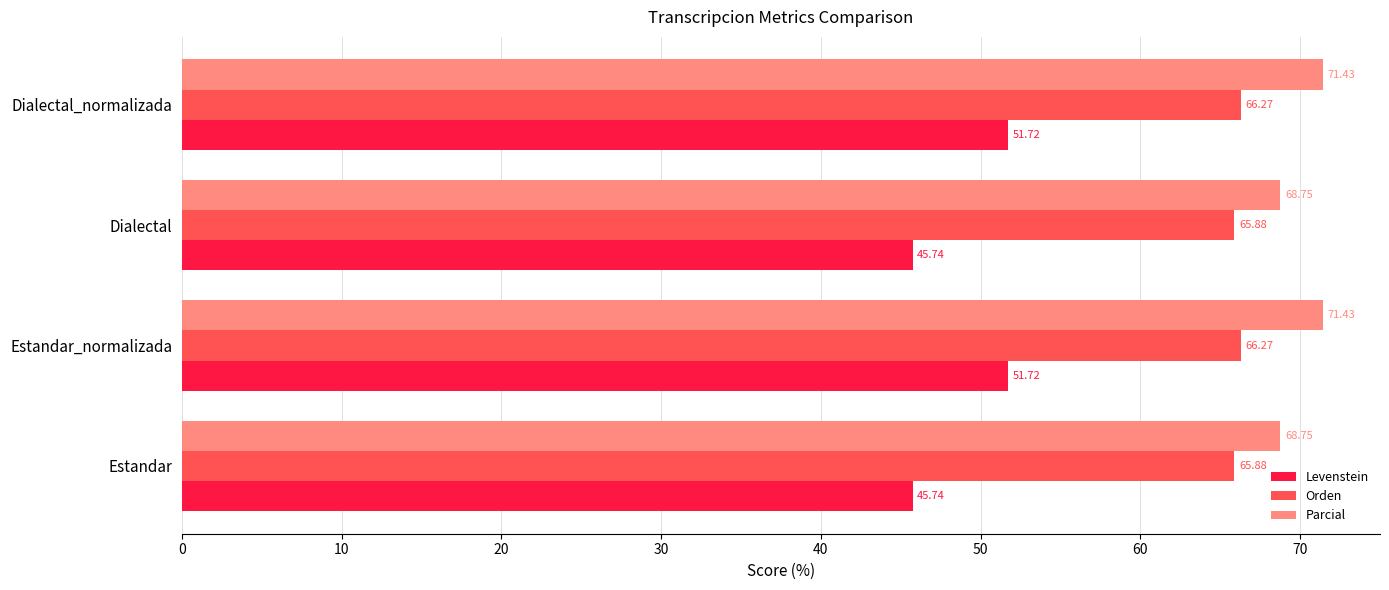

Is the value of Levenstein at Dialectal_normalizada greater than the value of Parcial at Dialectal?

No